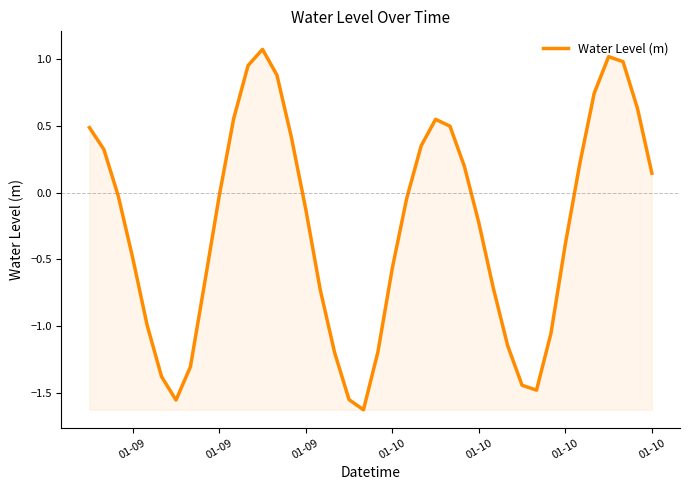

What is the minimum value shown in the chart?

-1.6